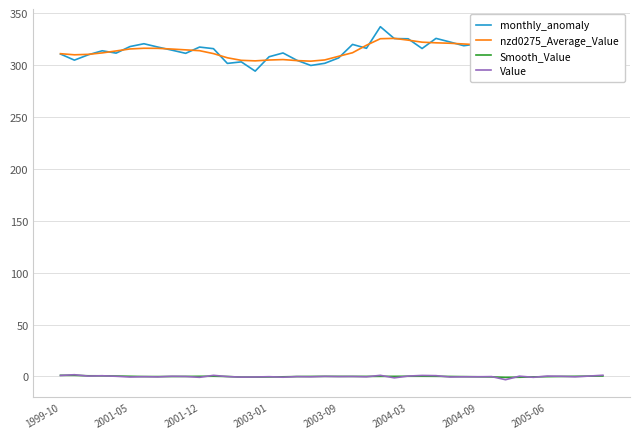

True or false: monthly_anomaly has more than 1 points higher than both neighbors.

True